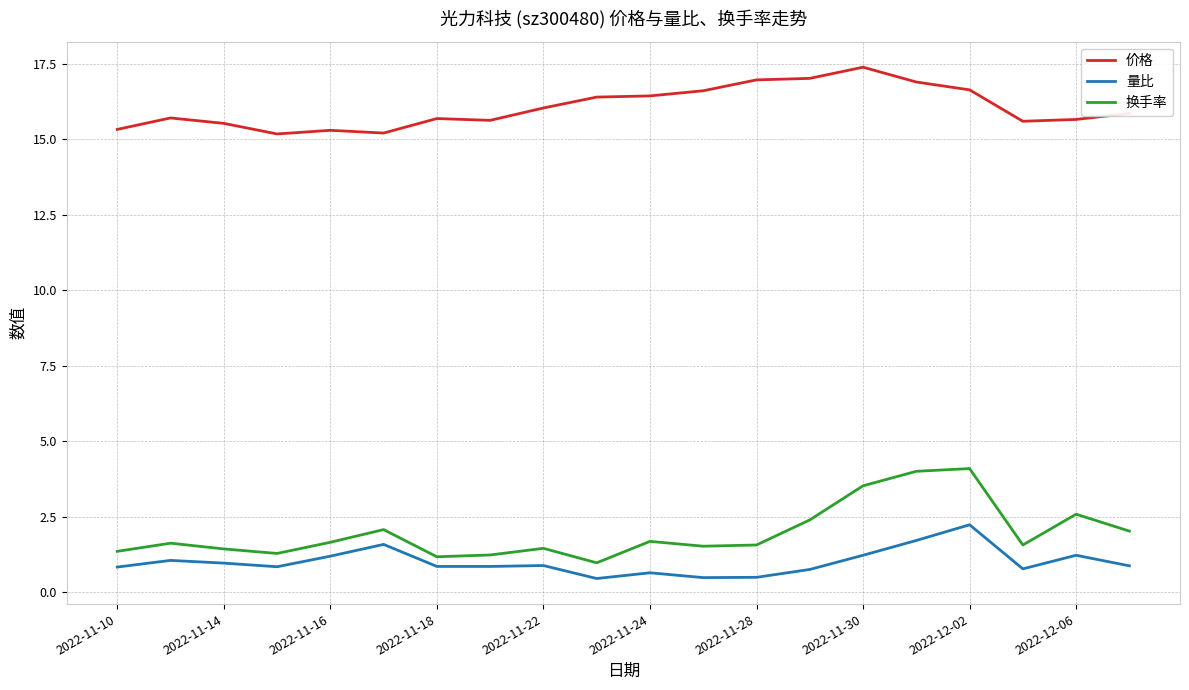

What is the maximum value for 量比?

2.2